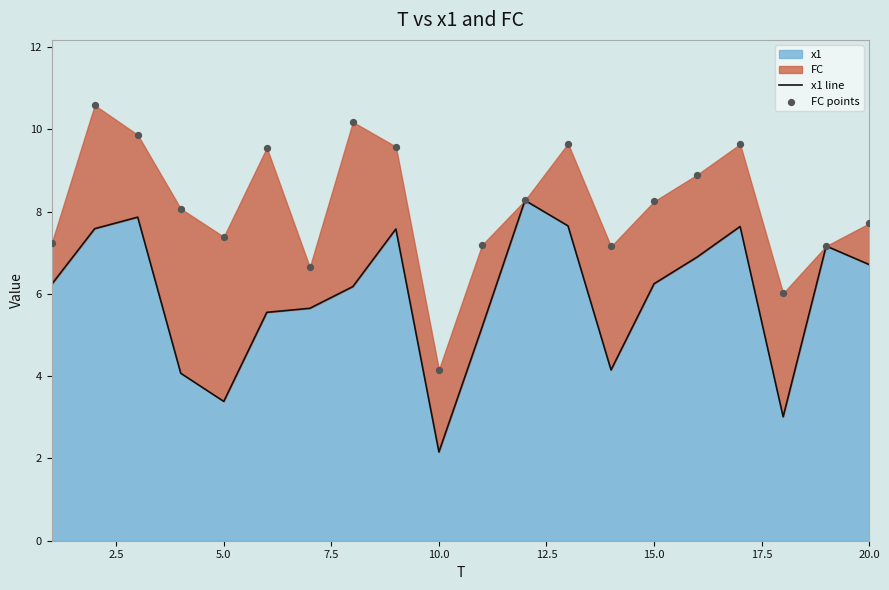

Is it true that x1 equals 4.6 at 5.0?

False